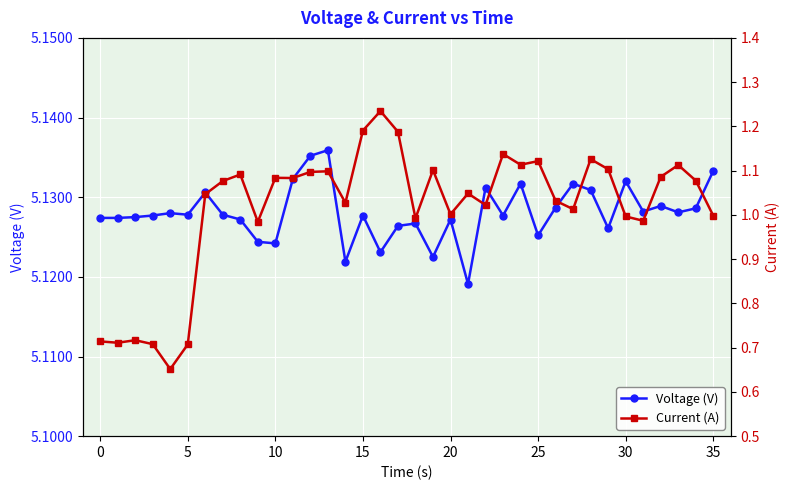

What is the maximum value shown in the chart?

5.1